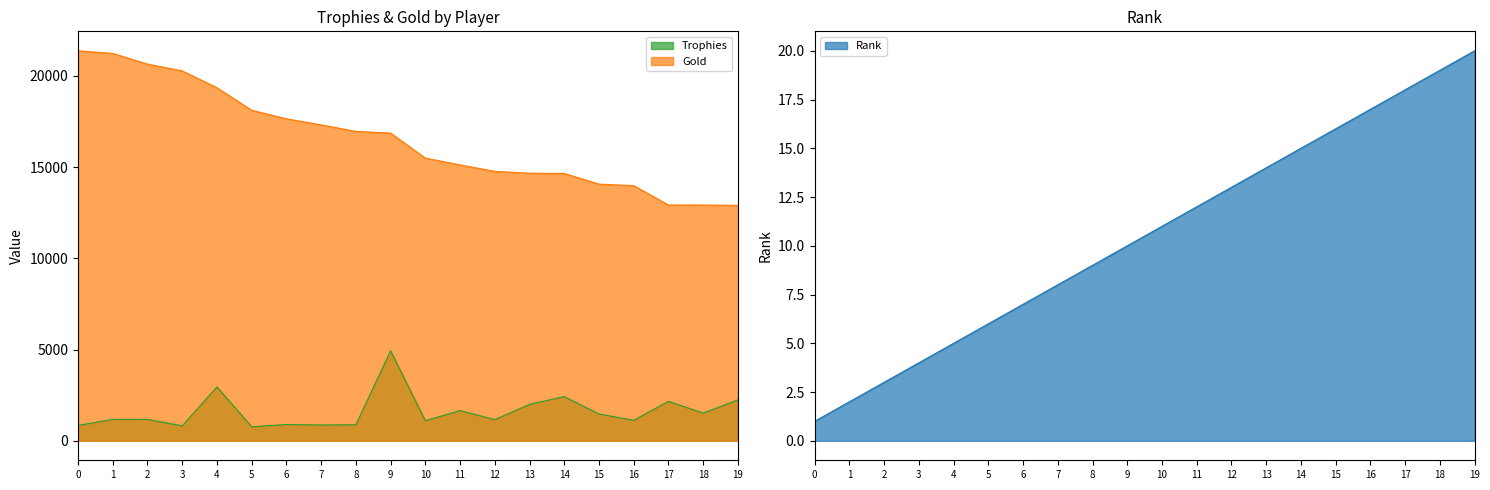

What is the difference between the maximum and minimum values in the Trophies series?

4160